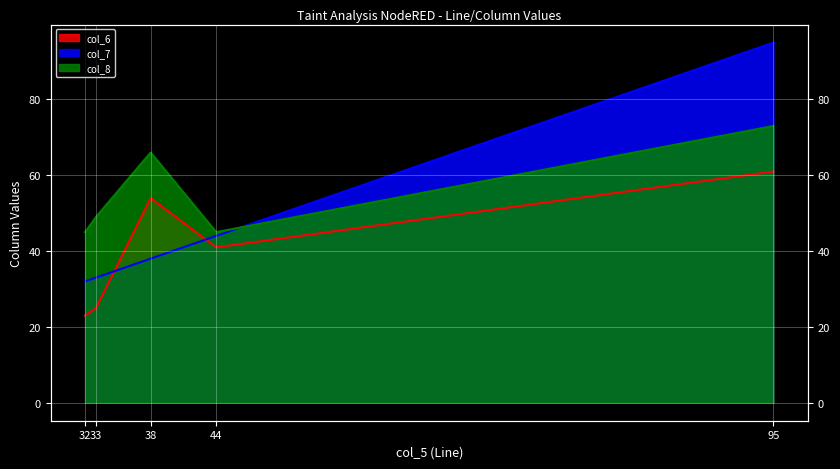

Where is the first local maximum for col_8?

38